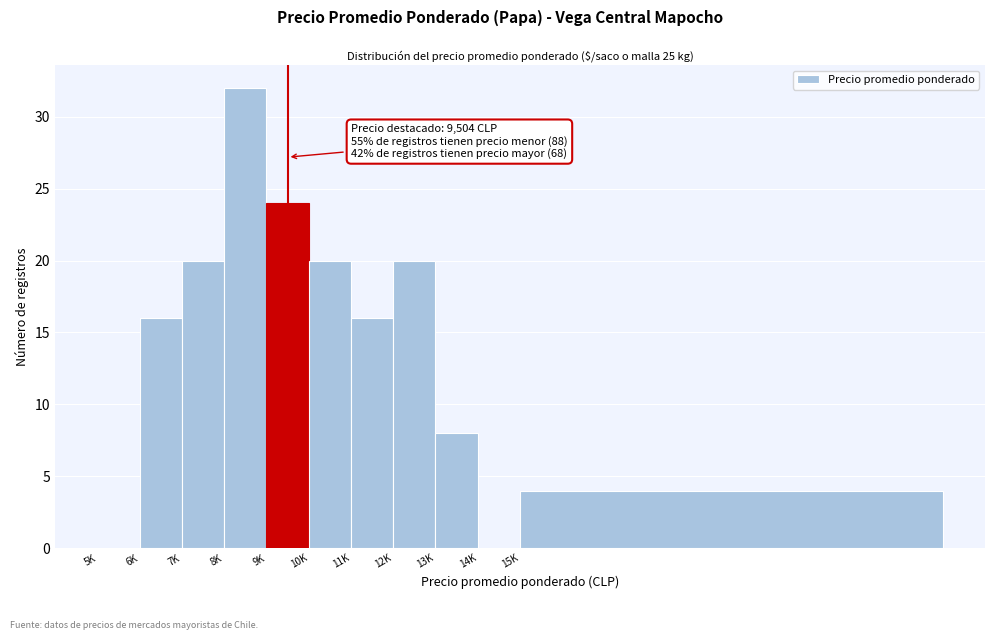

Reading left to right, extract all data points from this chart.

5K=0	6K=16	7K=20	8K=32	9K=24	10K=20	11K=16	12K=20	13K=8	14K=0	15K=4